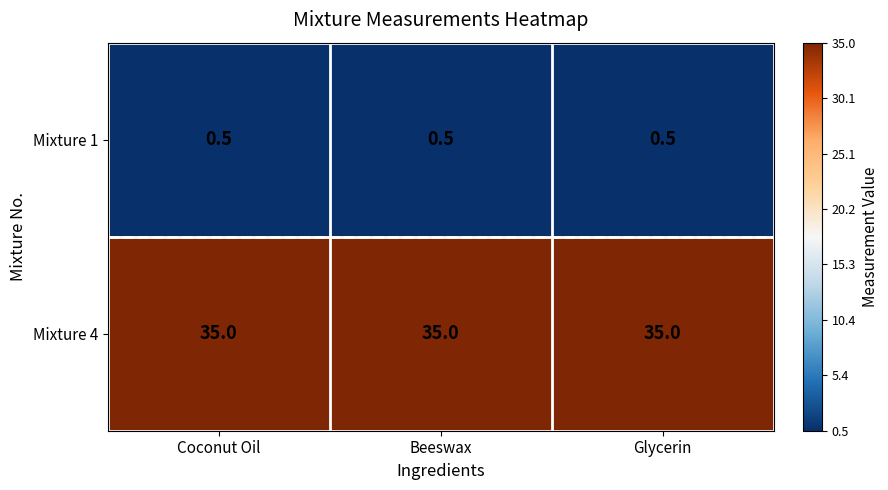

What is the greatest value displayed?

35.0